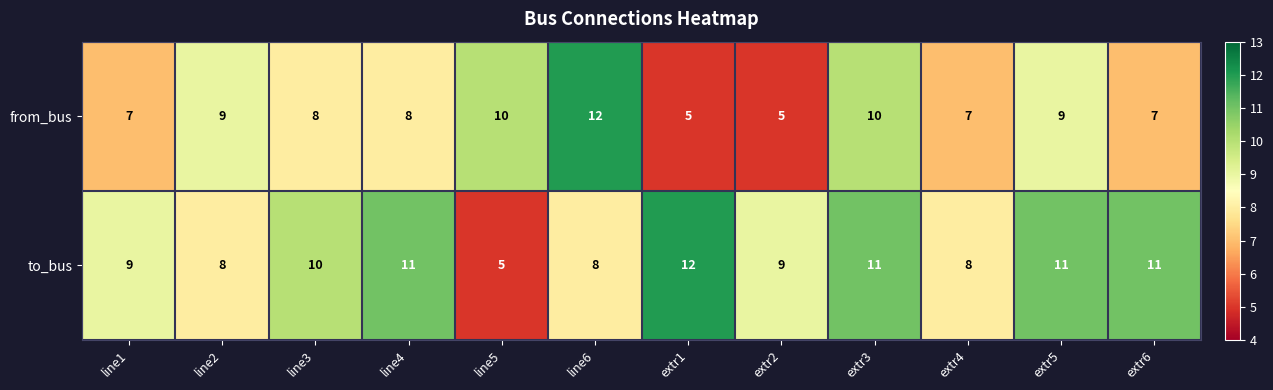

What is the spread (max minus min) of values at line6?

4